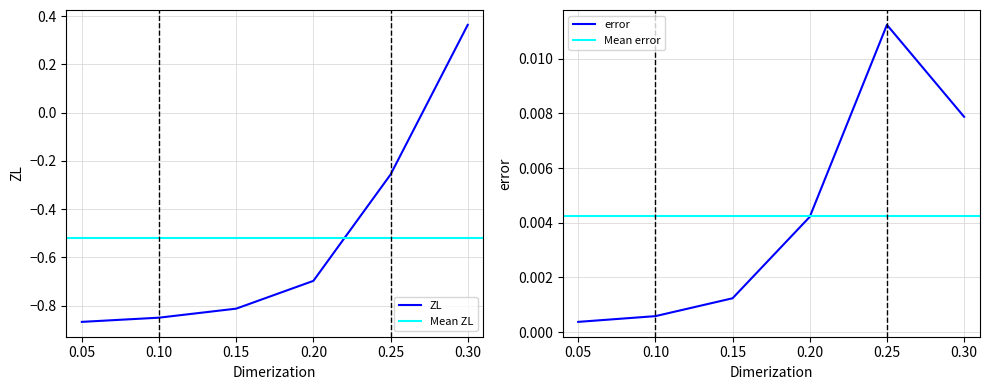

How many intersections are there between error and ZL?

1